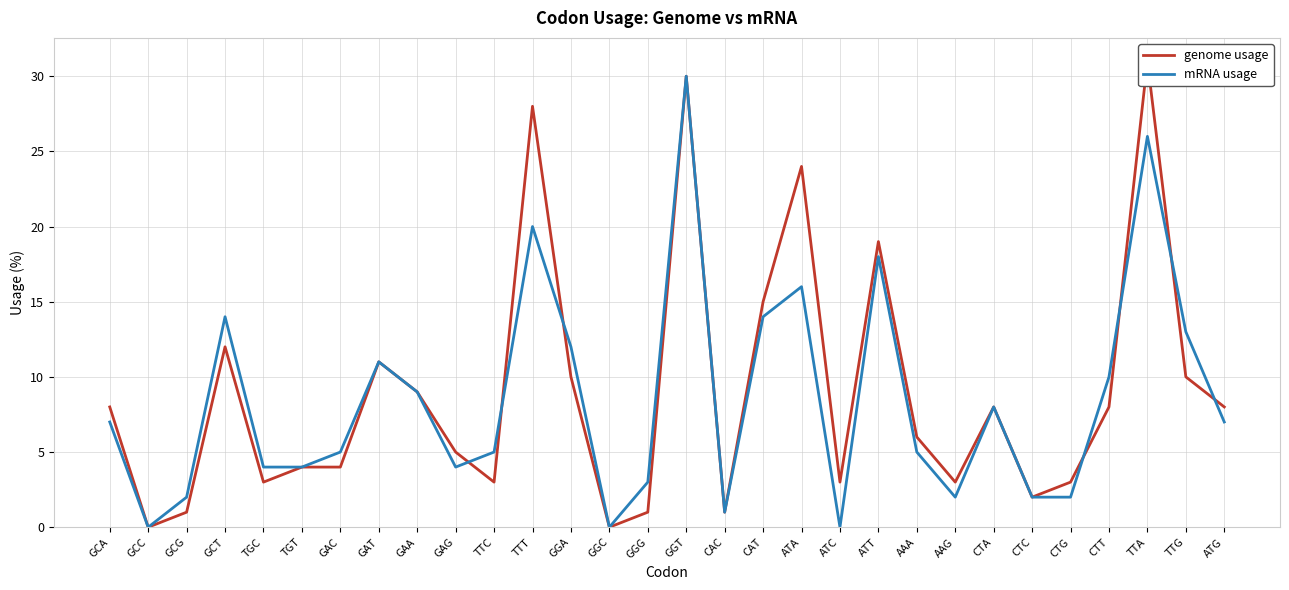

How many values in genome usage are above zero?

28